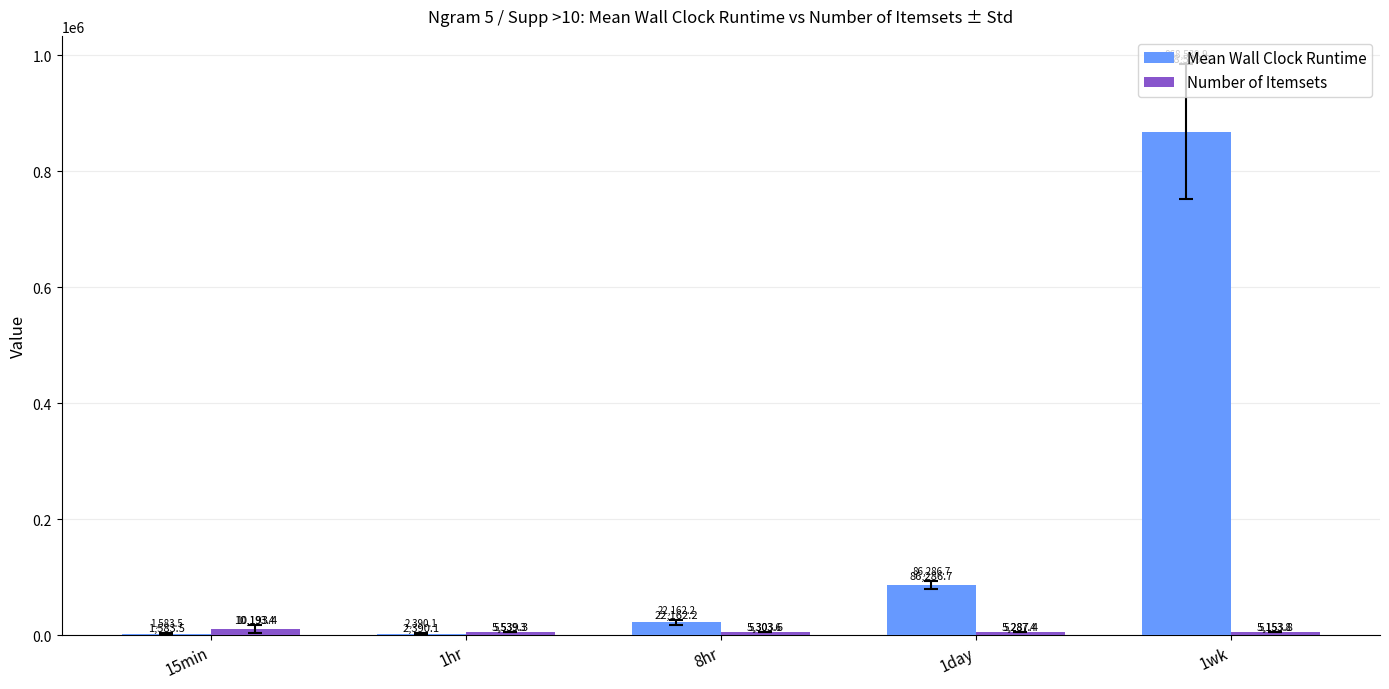

Which series has the largest total across all categories?

Mean Wall Clock Runtime